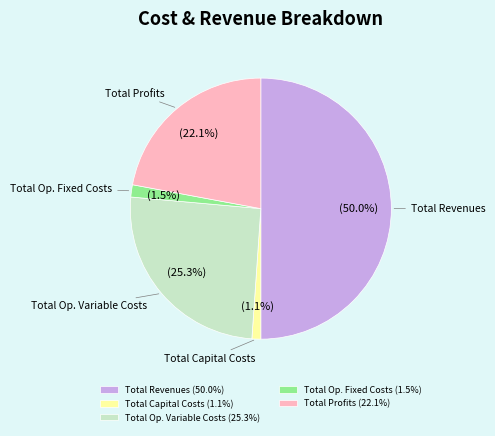

Is the sum of Total Op. Variable Costs and Total Op. Fixed Costs greater than half?

No